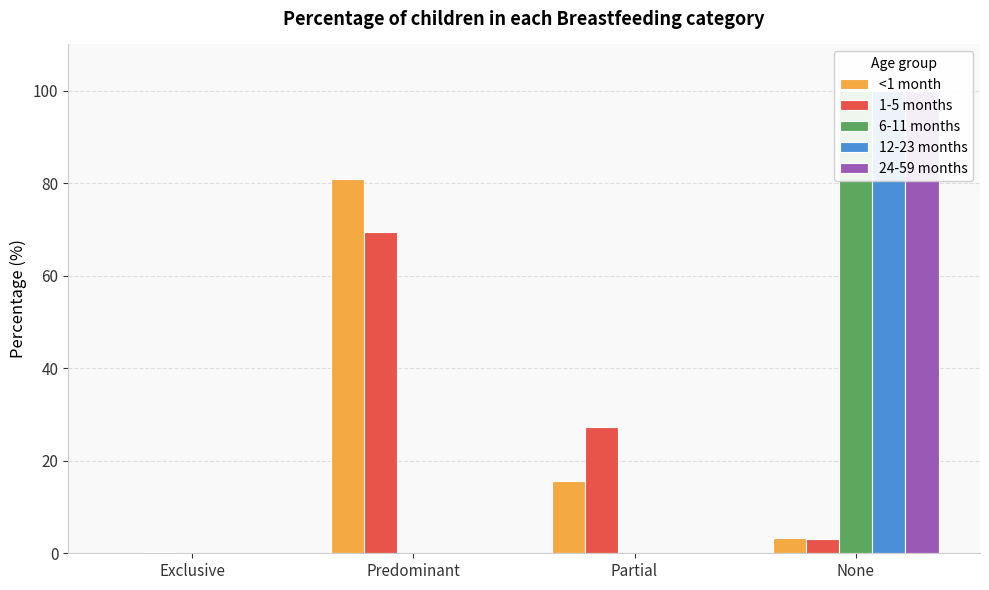

Reading left to right, what are all the values shown in this chart?

<1 month: 0.2	80.9	15.7	3.2
1-5 months: 0.3	69.4	27.3	3.1
6-11 months: 0.0	0.0	0.0	100.0
12-23 months: 0.0	0.0	0.0	100.0
24-59 months: 0.0	0.0	0.0	100.0